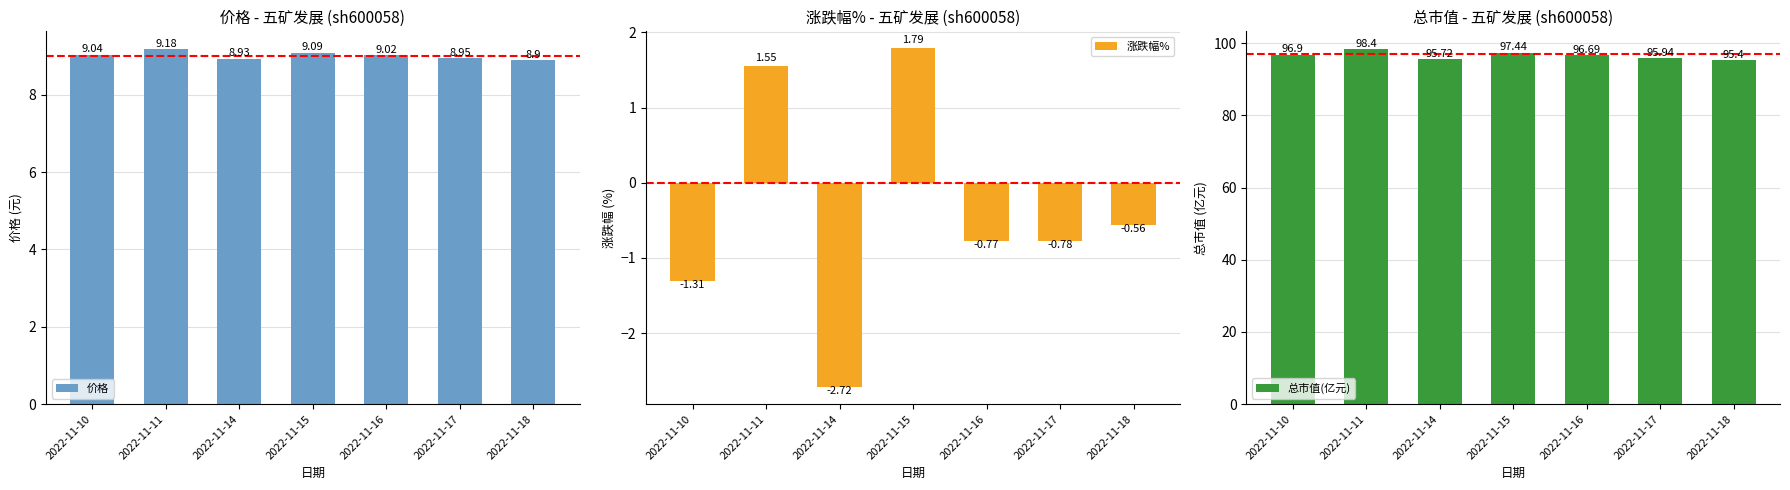

How many bars are there in each group?

3